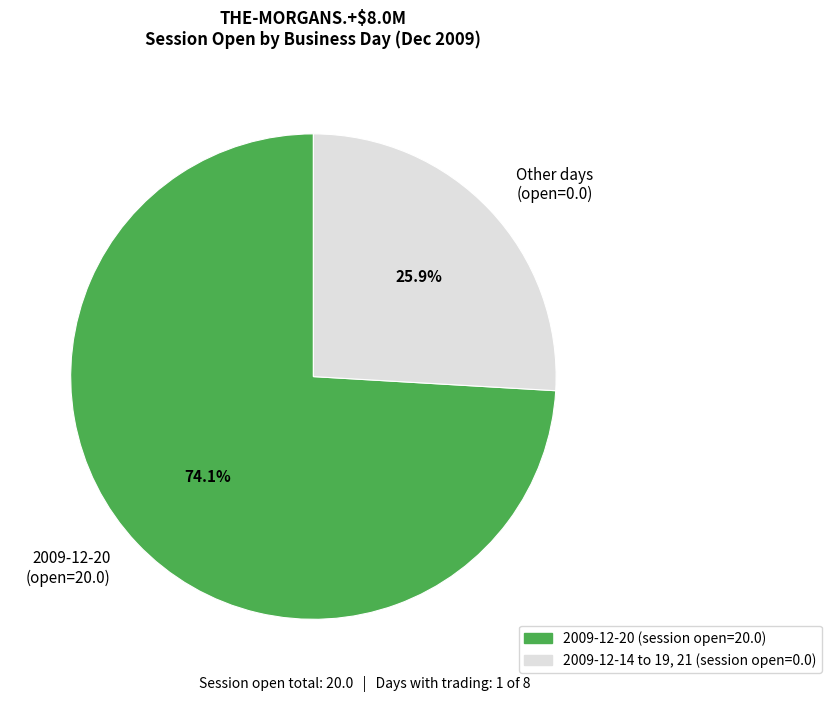

What is the ratio of the value at 2009-12-20 (open=20.0) to the value at Other days (open=0.0)?

2.9